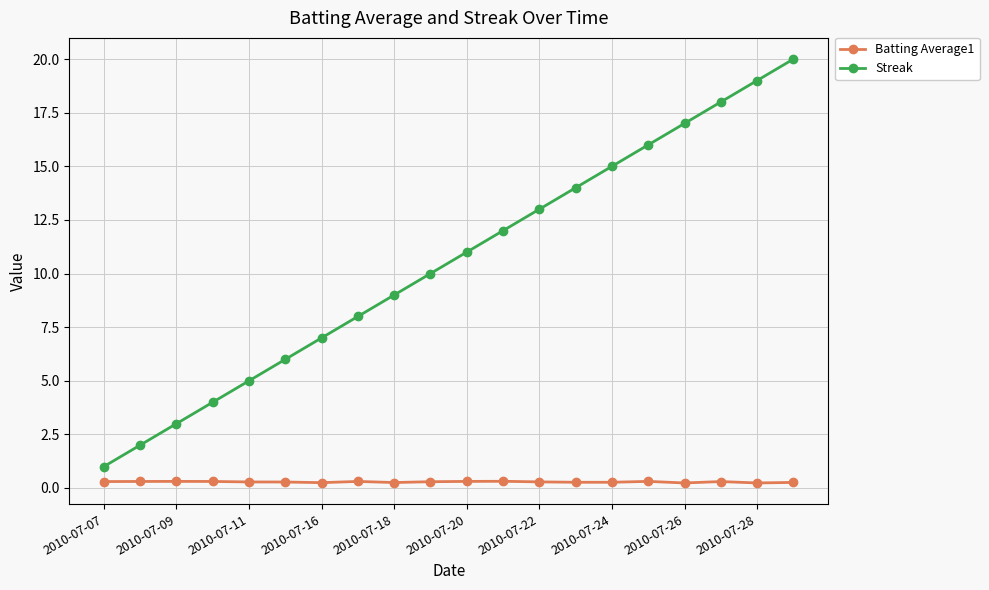

What is the maximum value for Streak?

20.0